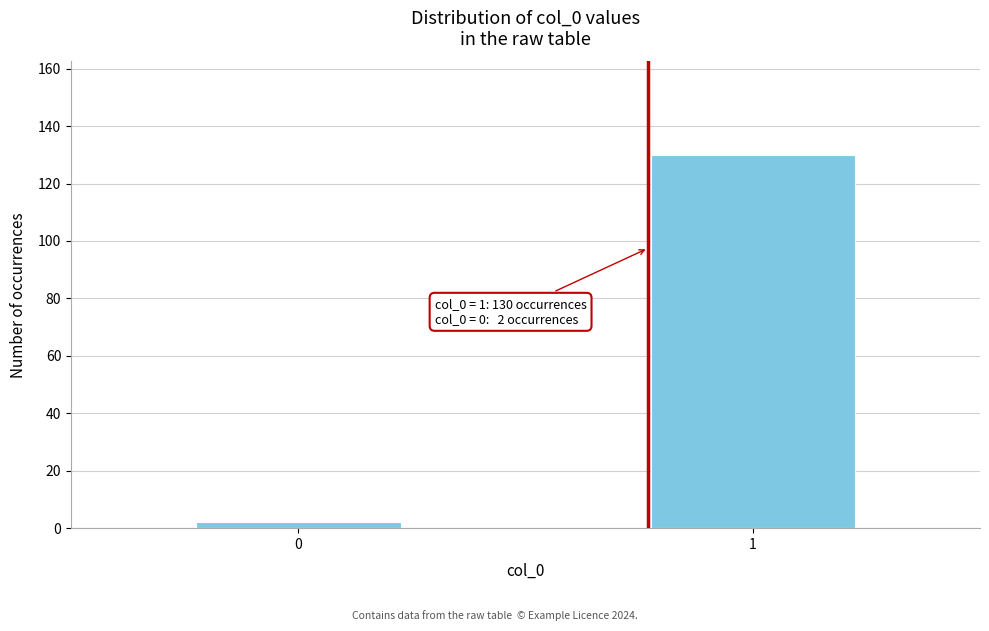

Reading left to right, list all the values displayed in this chart.

0=2	1=130